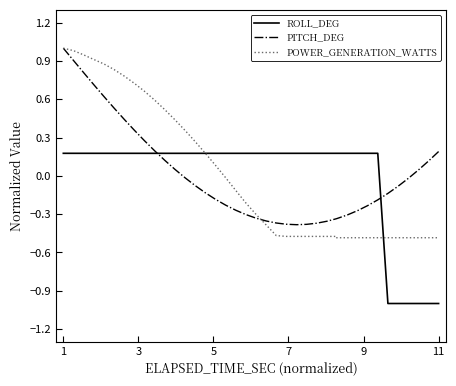

Which series has the widest spread of values?

POWER_GENERATION_WATTS